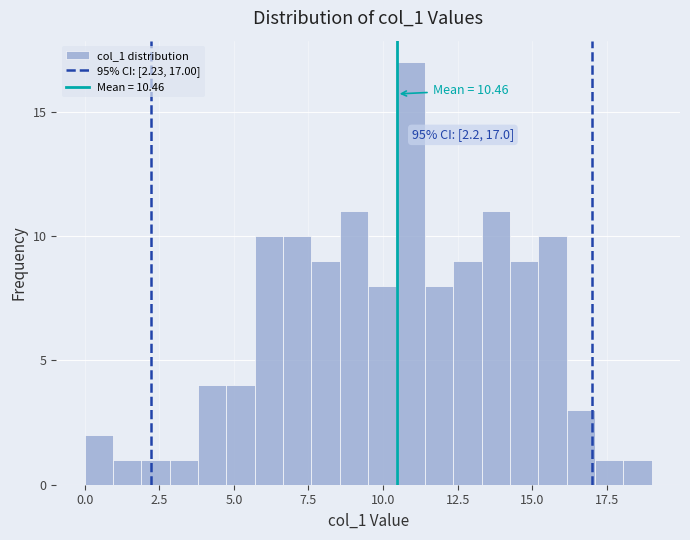

Read against the x-axis, roughly where is the centre of the tallest bar?

11.0